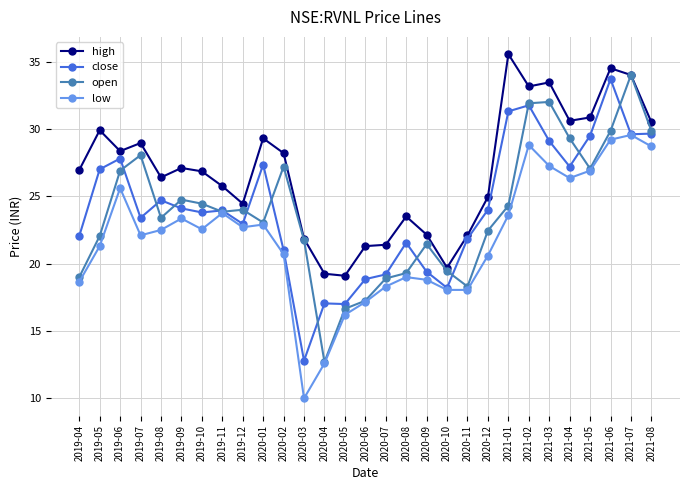

At which category does high reach its first local valley?

2019-06